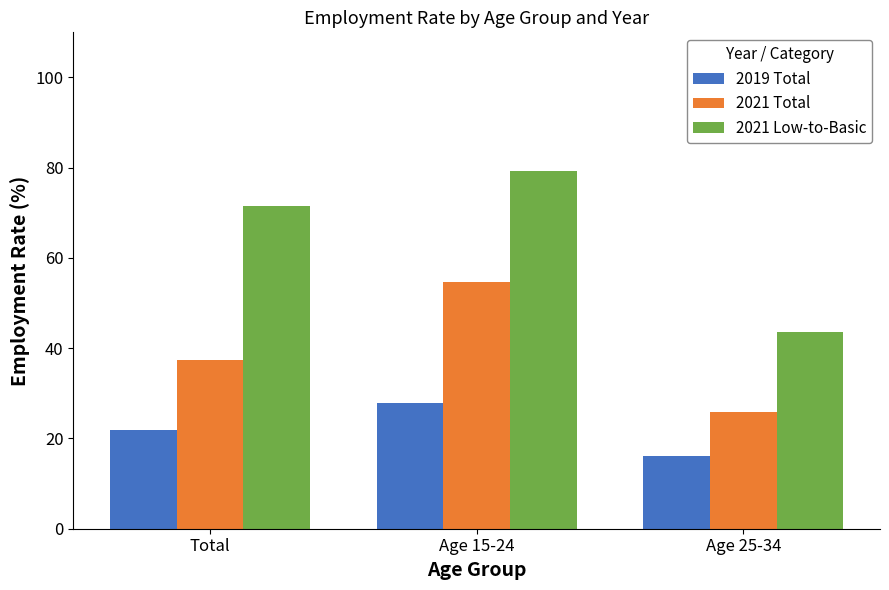

What is the difference between the 2019 Total values at Total and Age 15-24?

6.2